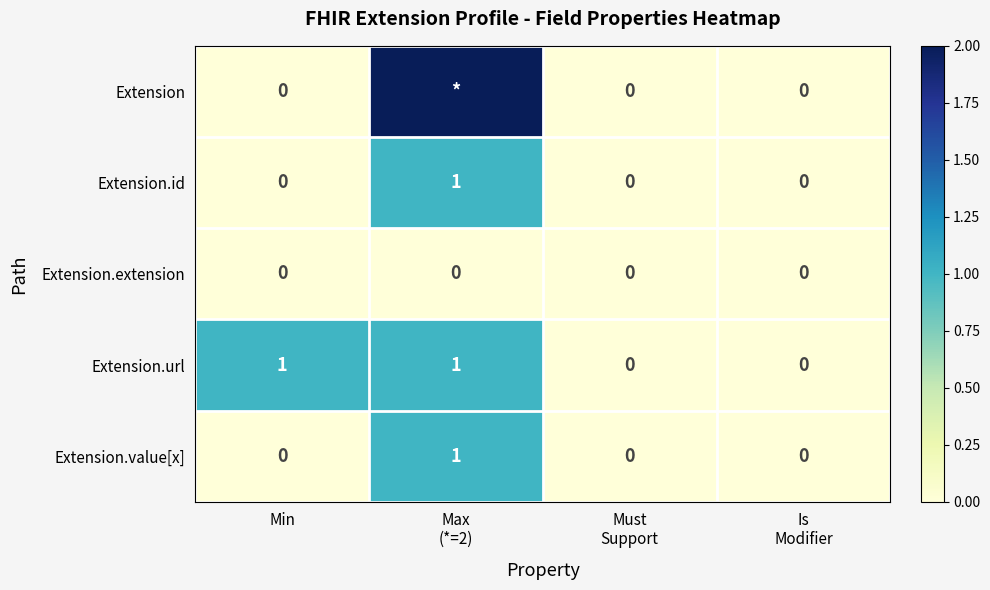

Count the Extension.url values in the range 0 to 1.

4